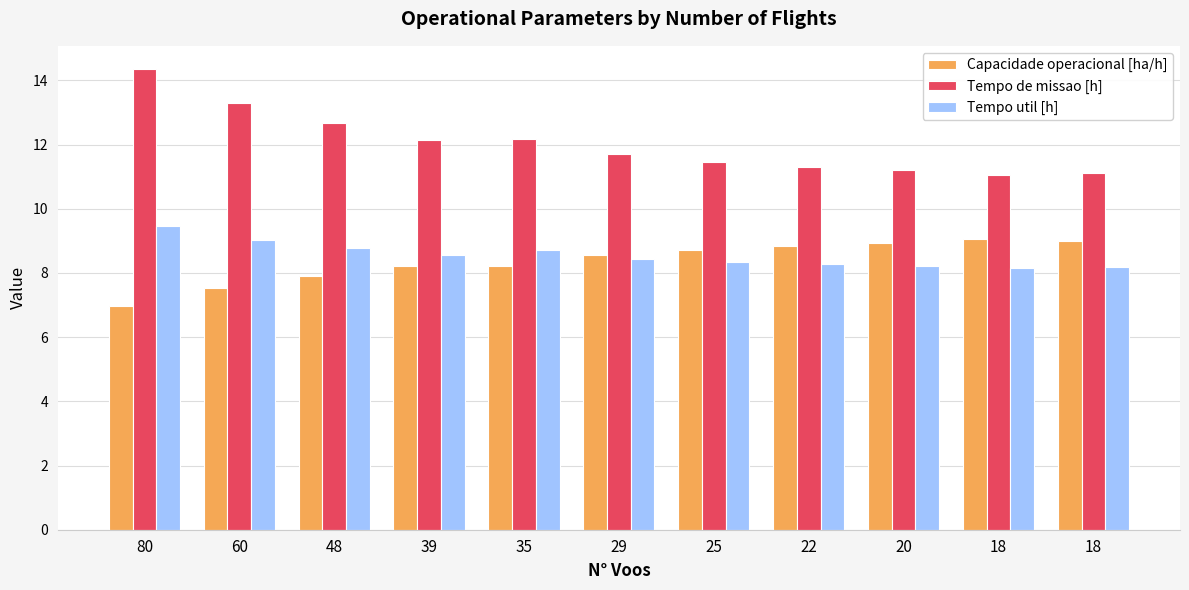

What is the greatest value displayed?

14.4